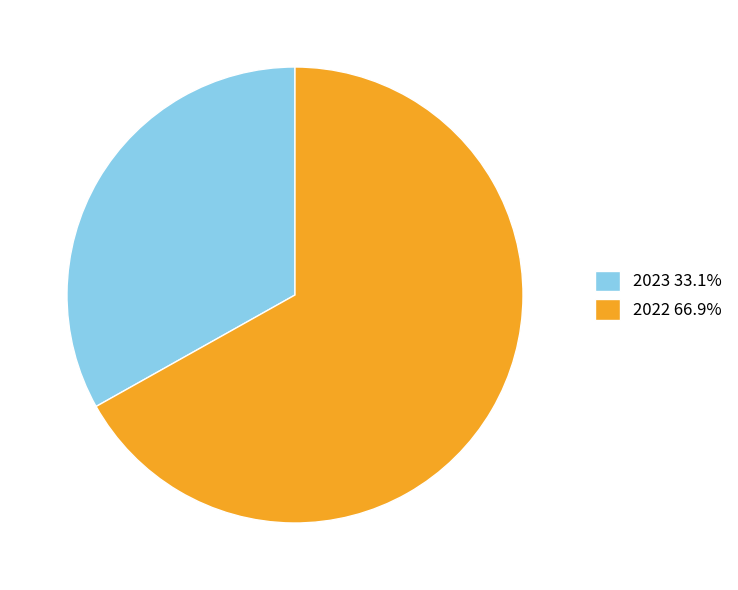

Does 2023 33.1% account for over 50% of the chart?

No